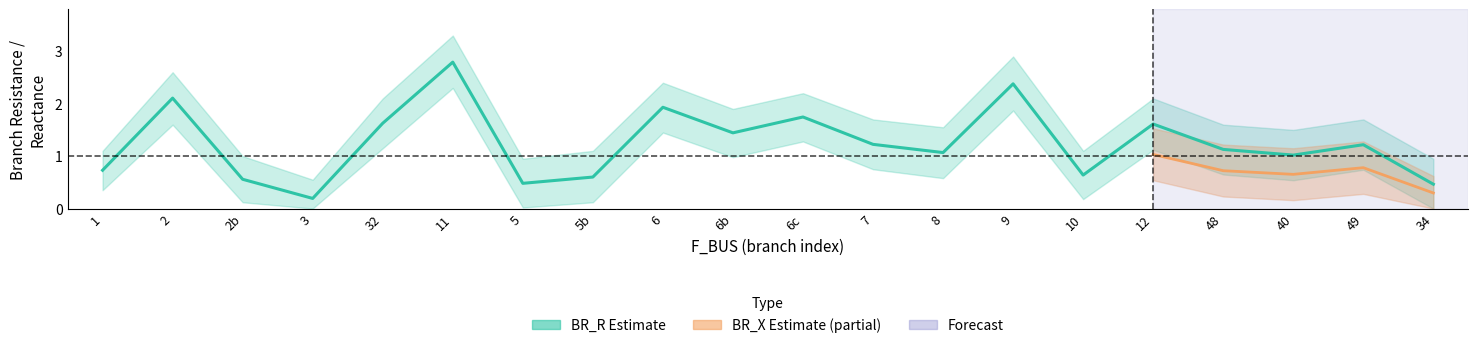

Rank the series by their maximum value, from highest to lowest.

BR_R_upper, BR_R, BR_R_lower, BR_X_upper, BR_X, BR_X_lower